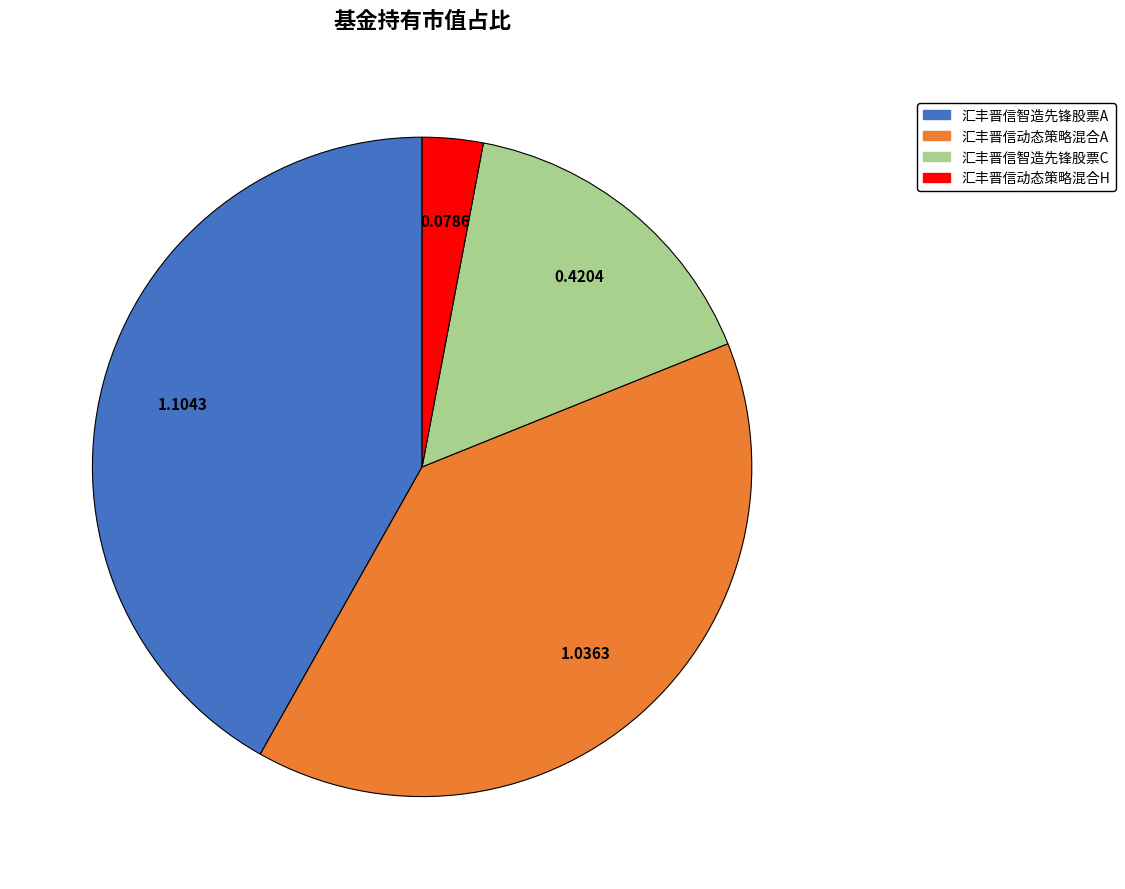

Do 汇丰晋信智造先锋股票A and 汇丰晋信动态策略混合A together represent more than half of the pie?

Yes